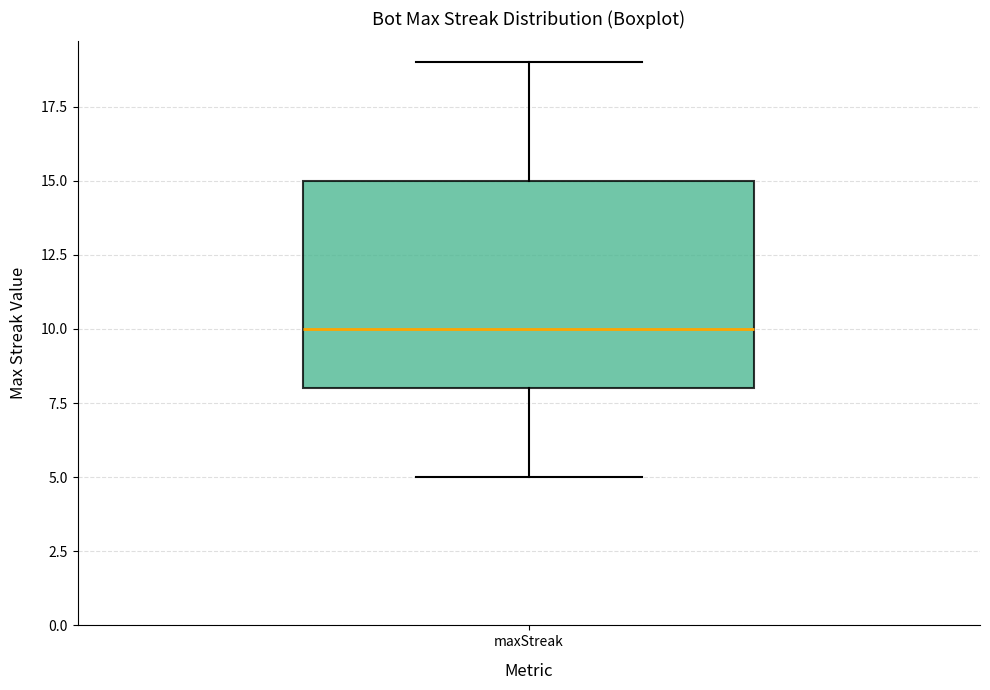

Read this box plot against the y-axis: the position of the median line, the range covered by the box, and the ends of both whiskers. The values are not printed on the chart, so give them approximately, as read against the axis.

median 10, box 8 to 15, whiskers 5 to 19